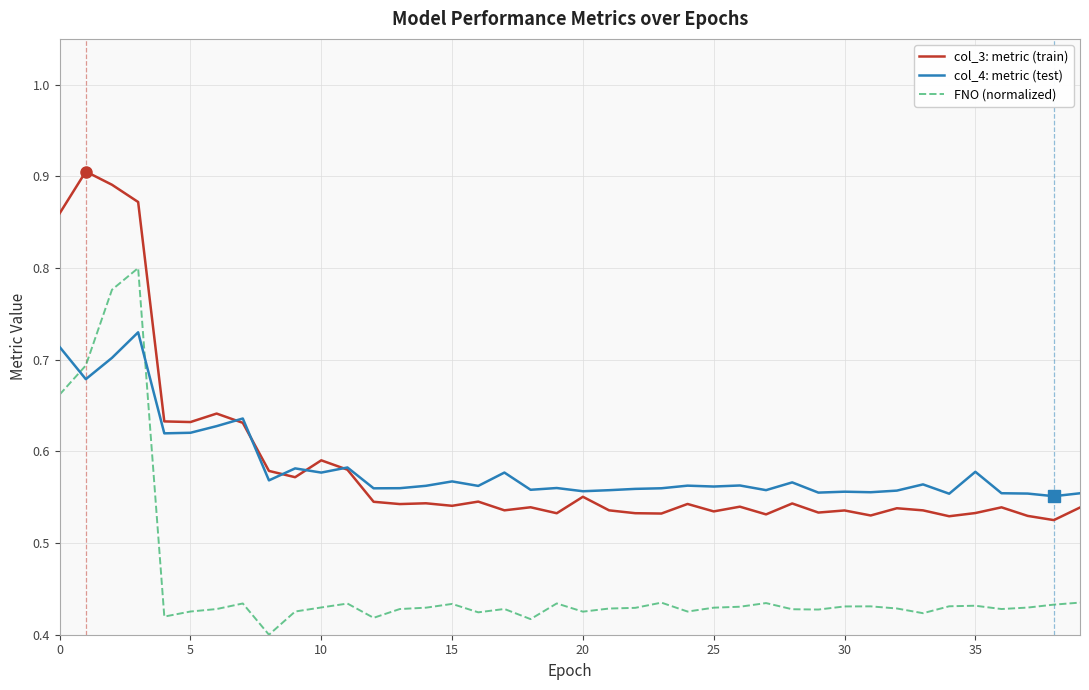

True or false: col_3: metric (train) and FNO (normalized) intersect in this chart.

False